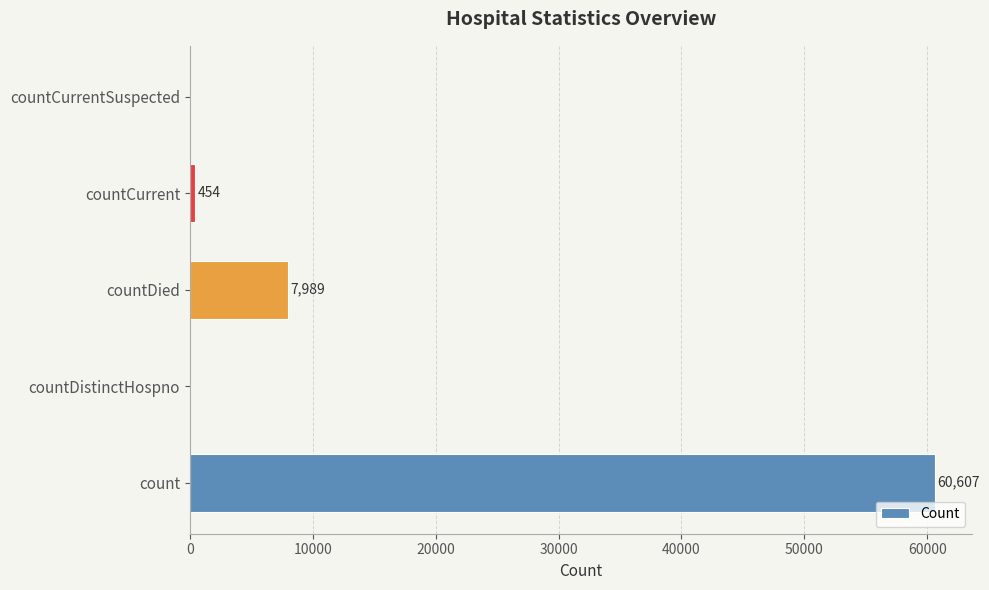

Read the value at countCurrent, to the nearest 100.

500